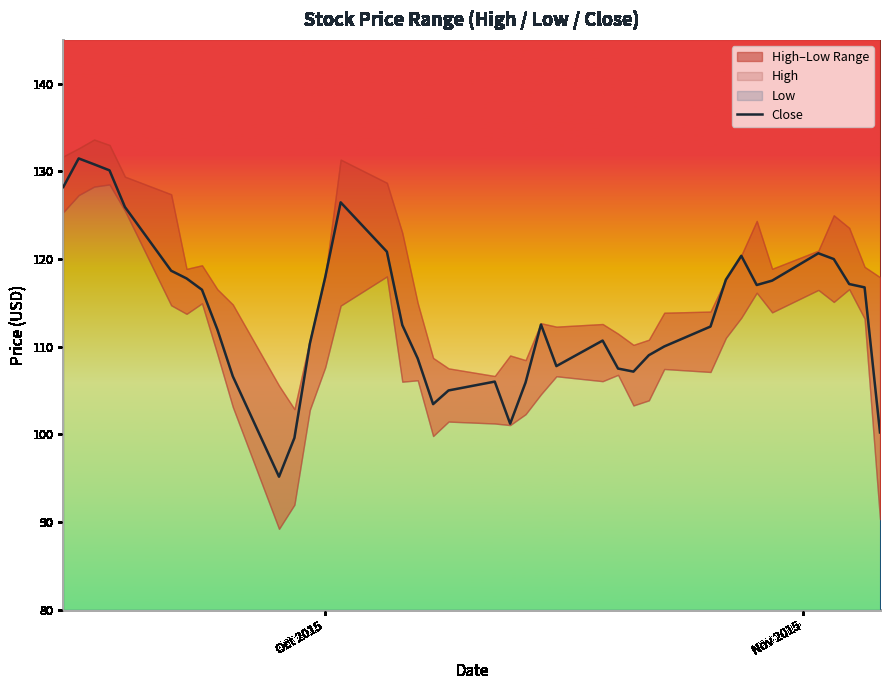

What is the average value?

113.9